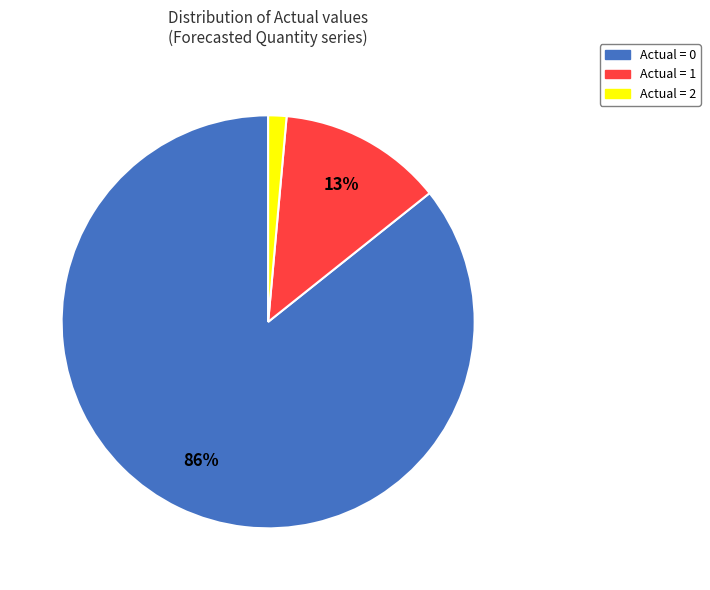

To the nearest percent, what is the average slice percentage?

33%